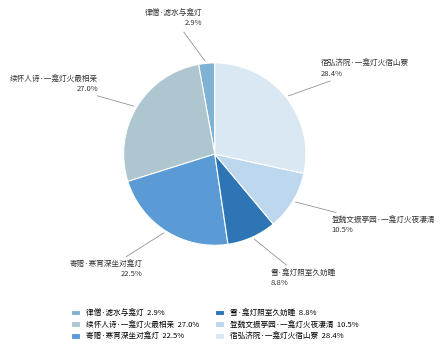

Which has a higher value, 律僧·滤水与龛灯 or 雪·龛灯照室久妨睡?

雪·龛灯照室久妨睡